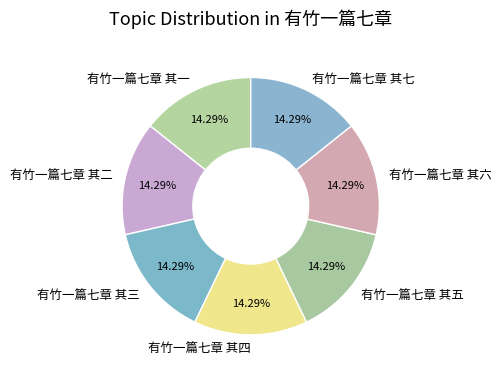

The 有竹一篇七章 其六 slice represents 21% of the pie. True or false?

False